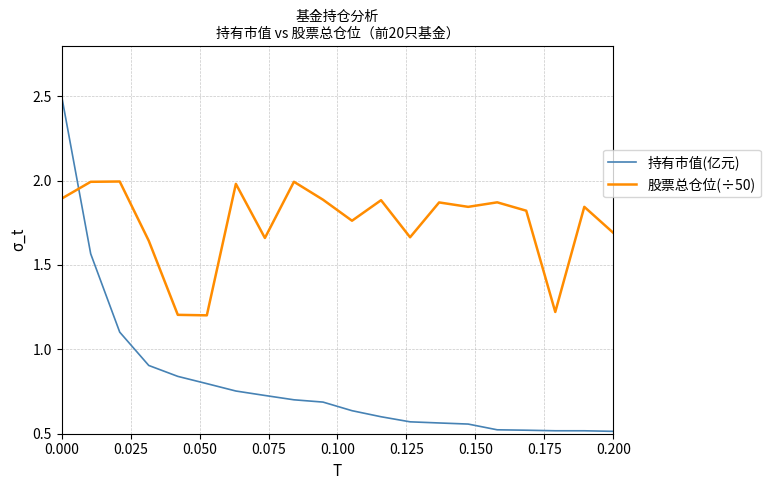

Which series has the widest spread of values?

持有市值(亿元)